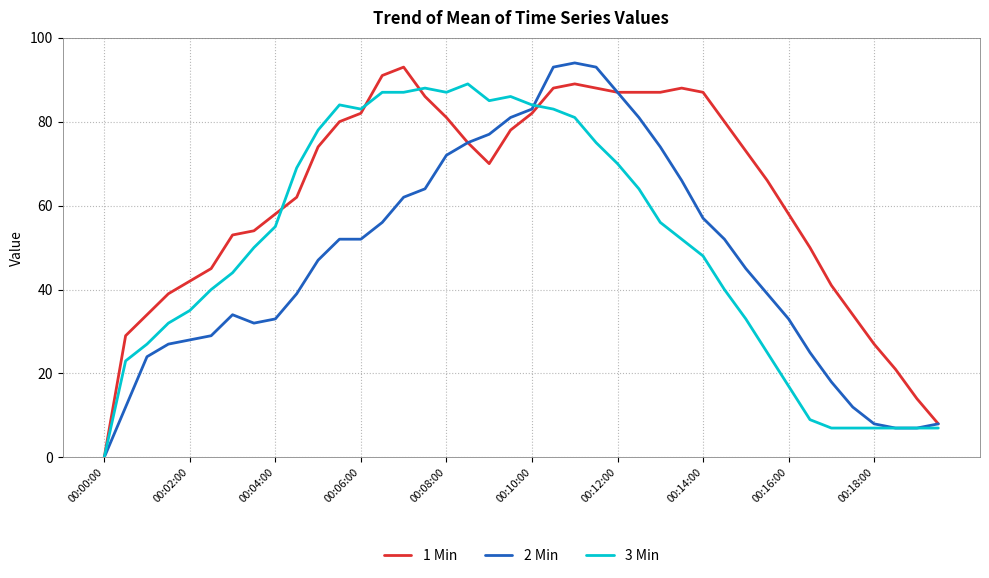

Does the chart have visible grid lines?

Yes